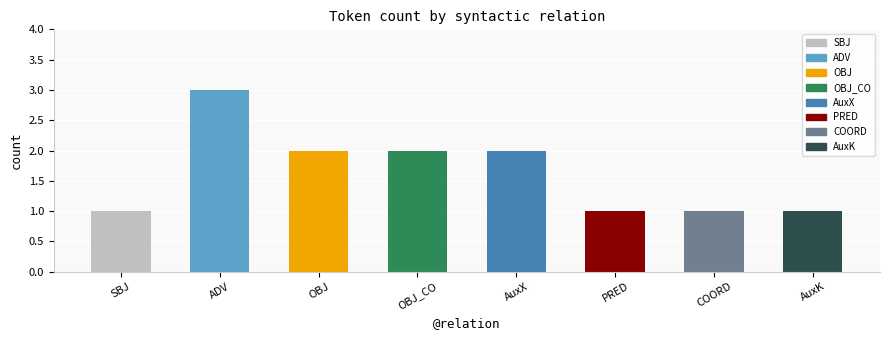

Which category has the highest value across all series?

ADV